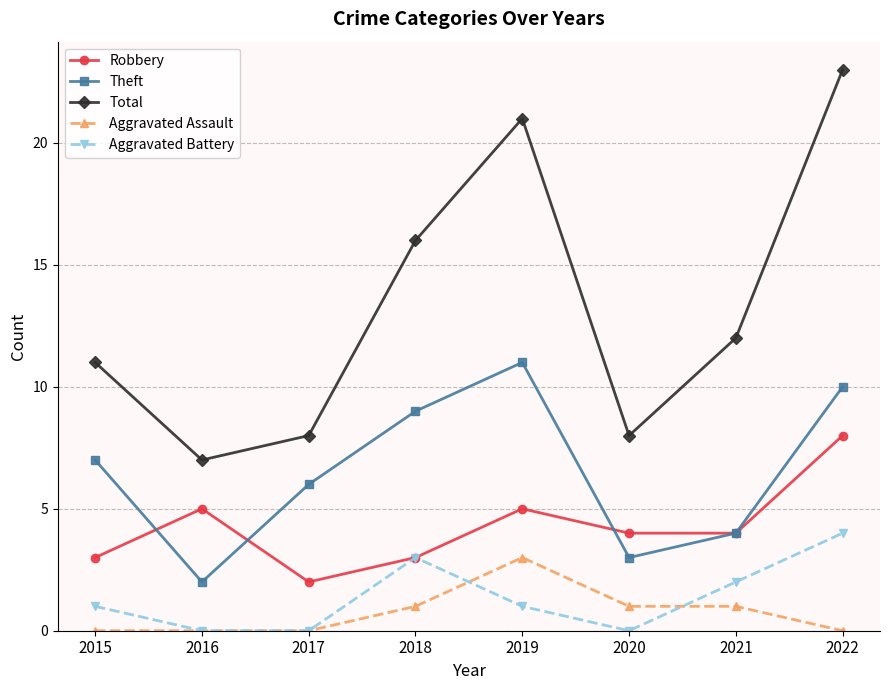

What is the difference between the Theft values at 2022 and 2016?

8